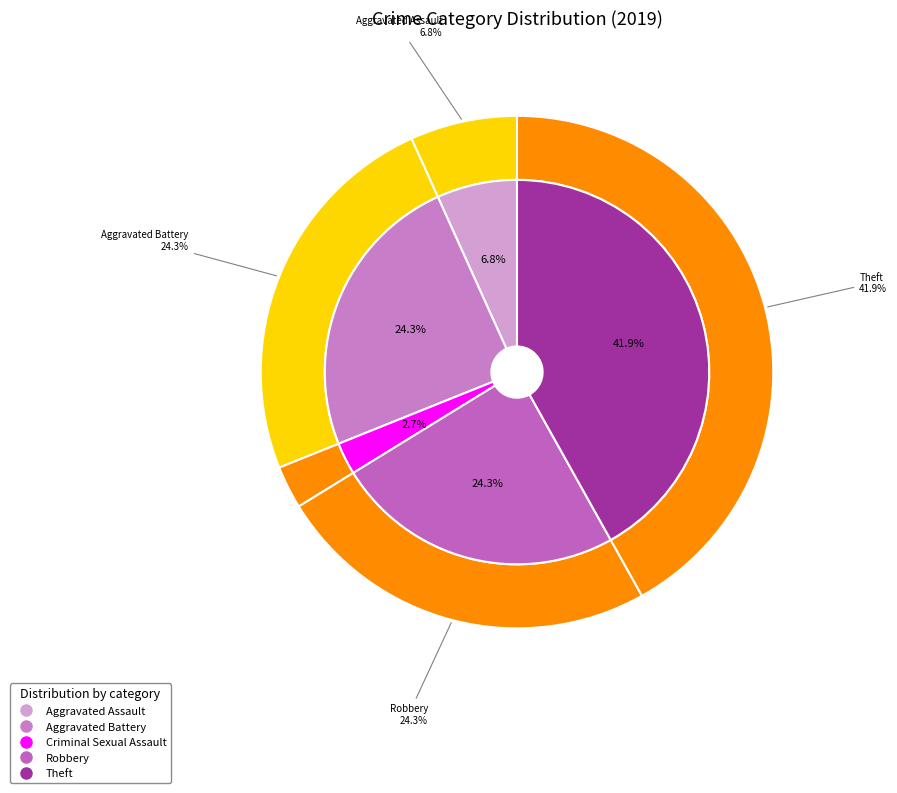

True or false: Arson accounts for 0% of the total.

True